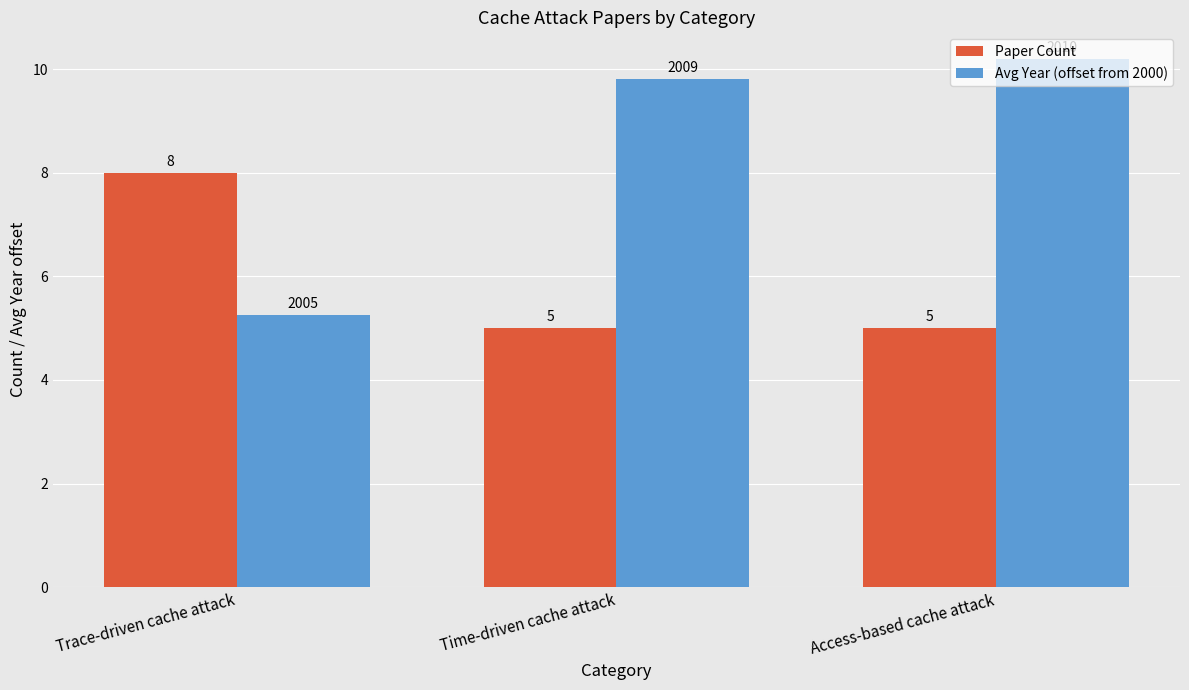

What is the greatest value displayed?

10.2